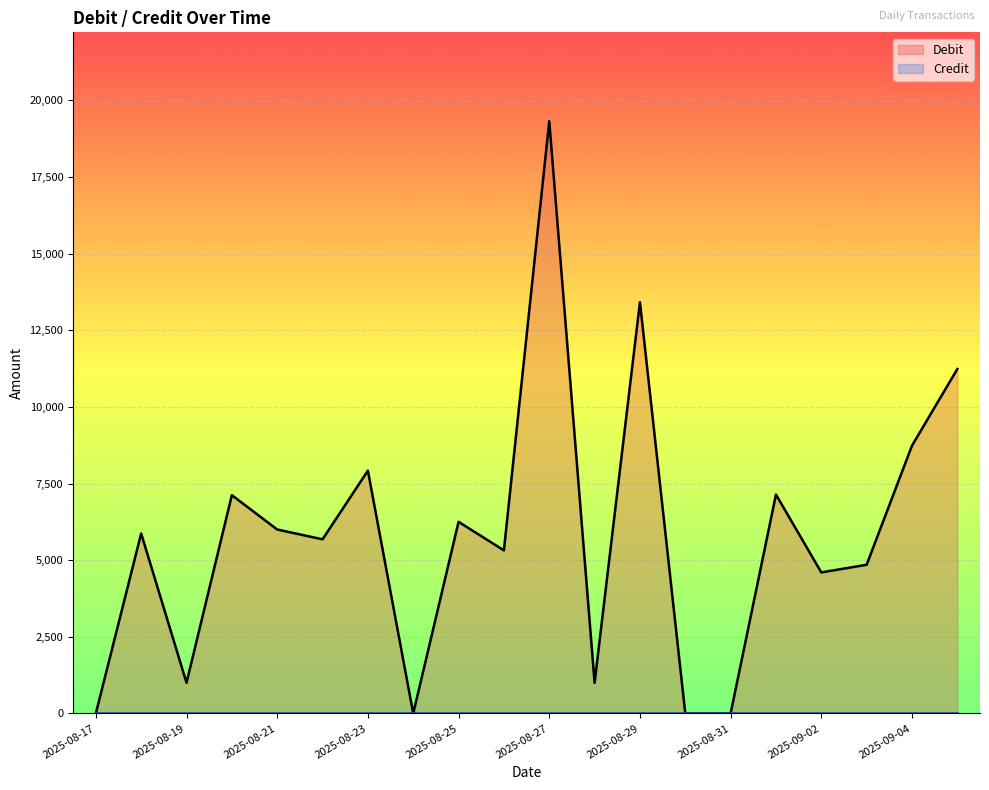

Between 2025-08-31 and 2025-08-26, which is larger?

2025-08-26